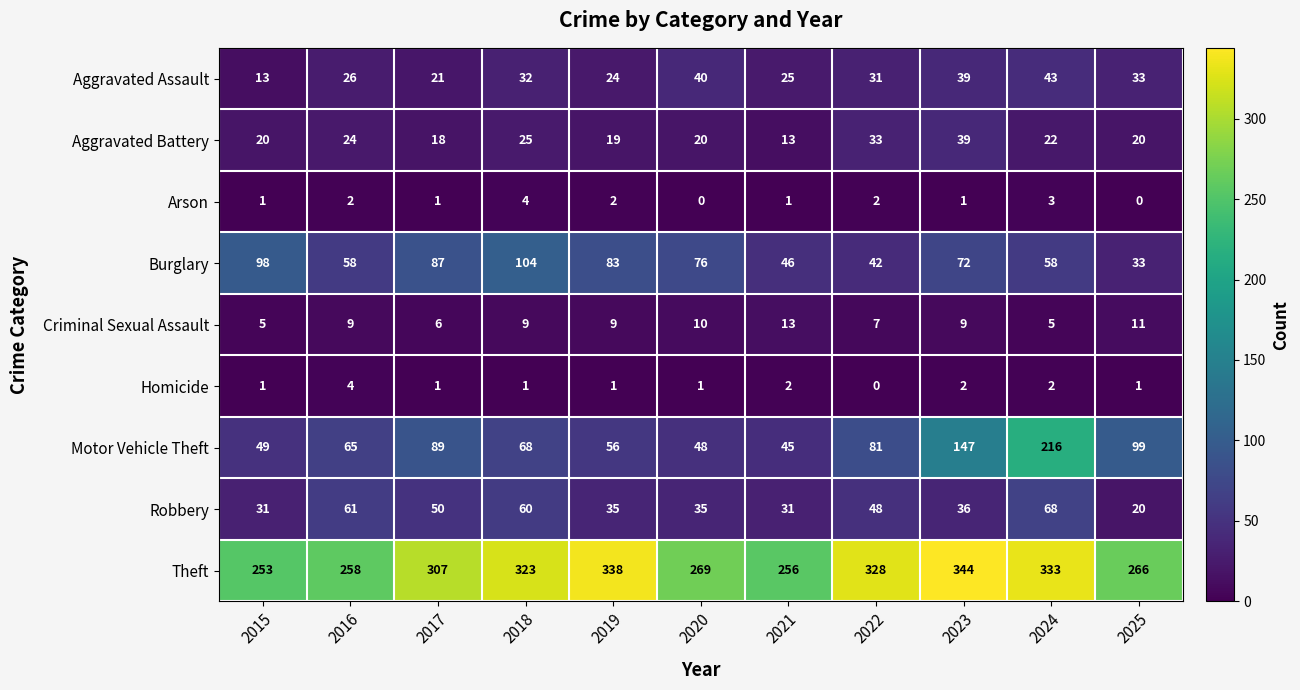

Which category has the highest value in the Aggravated Battery series?

2023